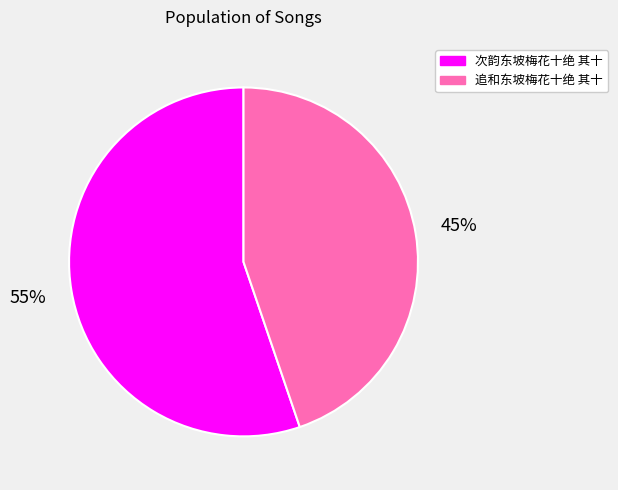

Is the sum of 次韵东坡梅花十绝 其十 and 追和东坡梅花十绝 其十 greater than half?

Yes